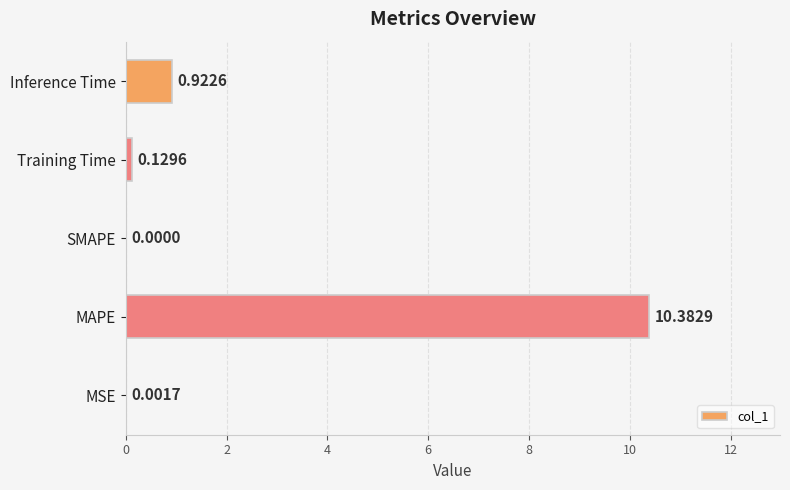

What is the change in value from MAPE to Training Time?

-10.3